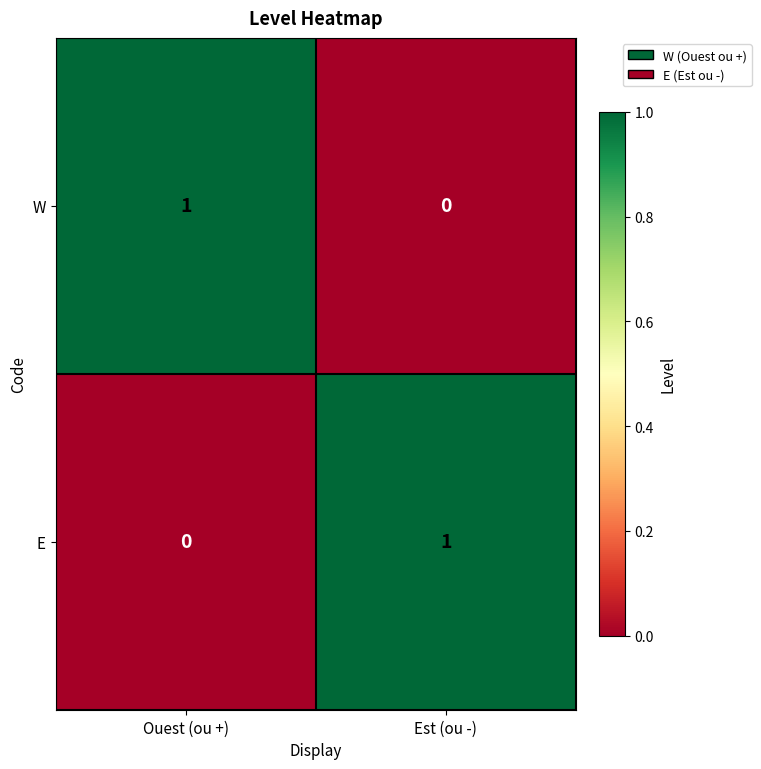

The value of E at Ouest (ou +) is 0. True or false?

True